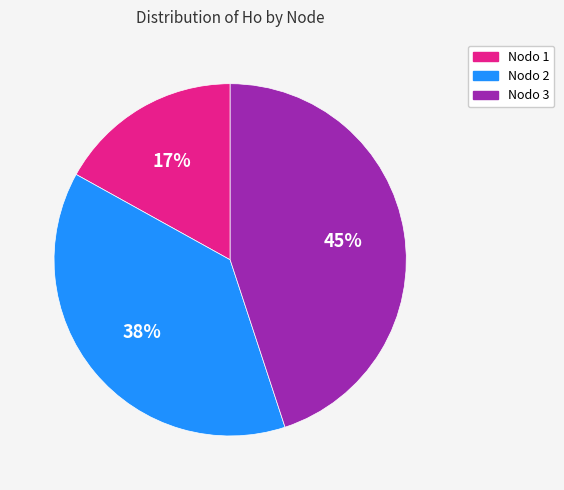

Is there any slice that represents more than half of the pie?

No